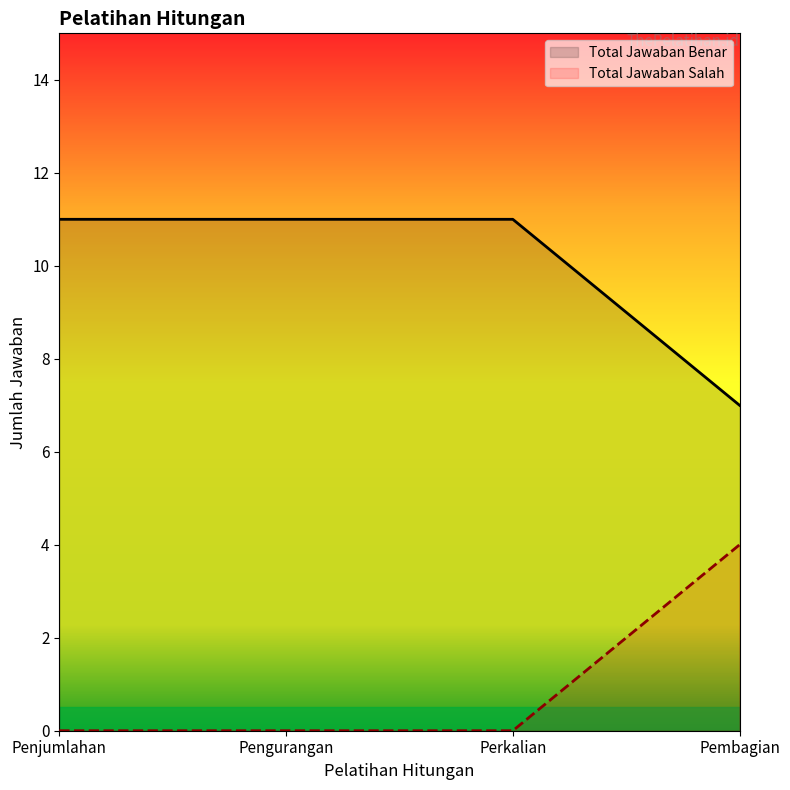

How many data points in Total Jawaban Salah are above 0?

1